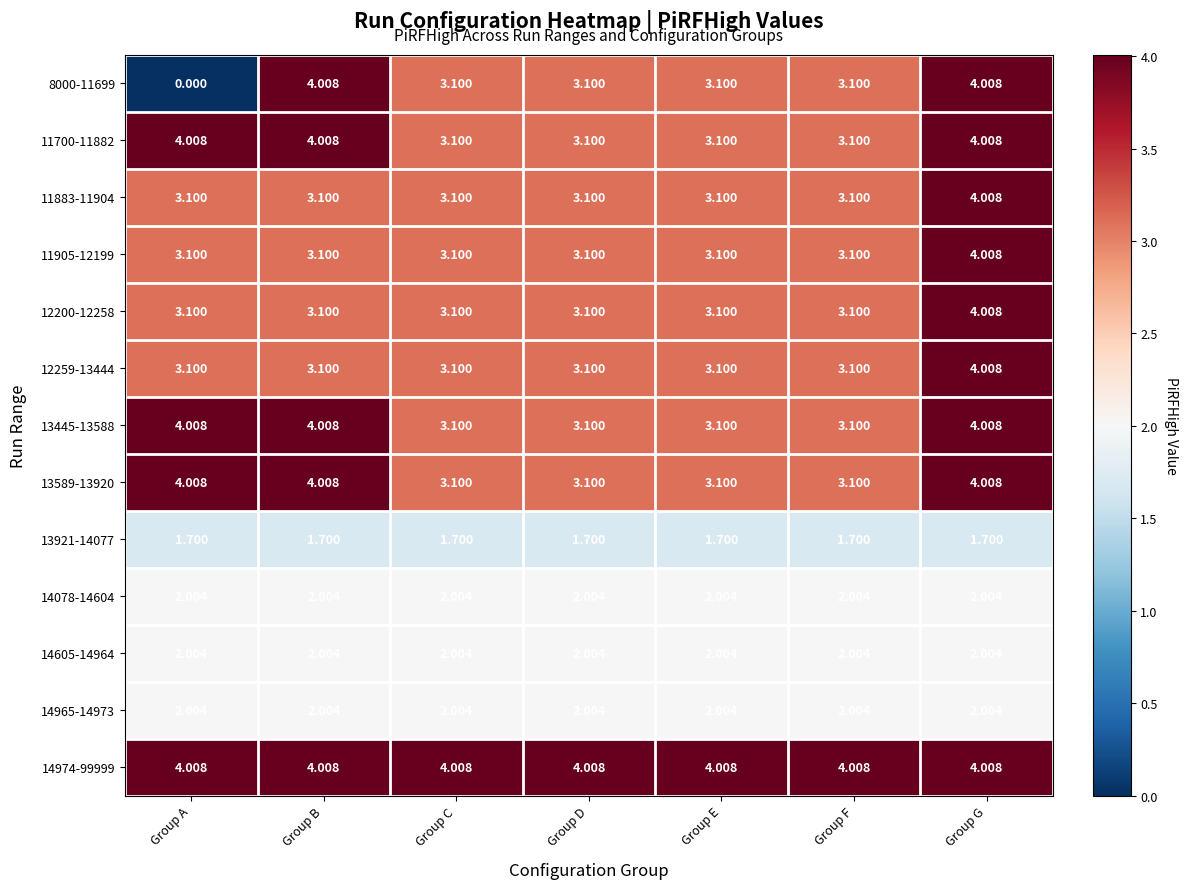

Which category has the lowest value across all series?

Group A